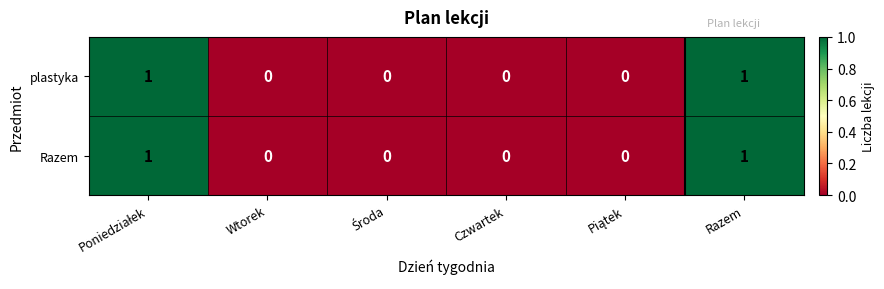

Is it true that plastyka equals 0 at Czwartek?

True